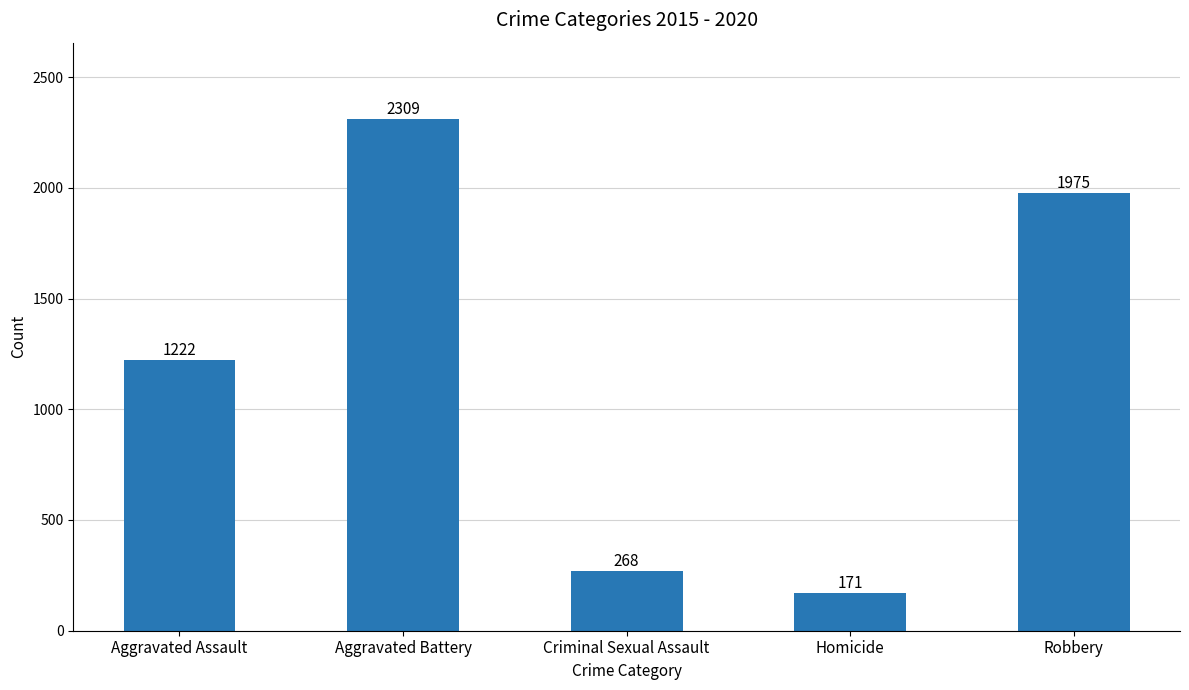

How many values are below 1222?

2